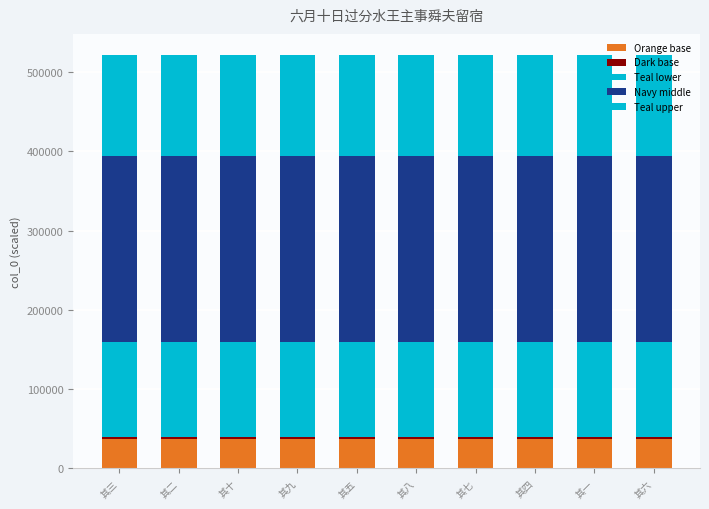

Are the bars horizontal?

No